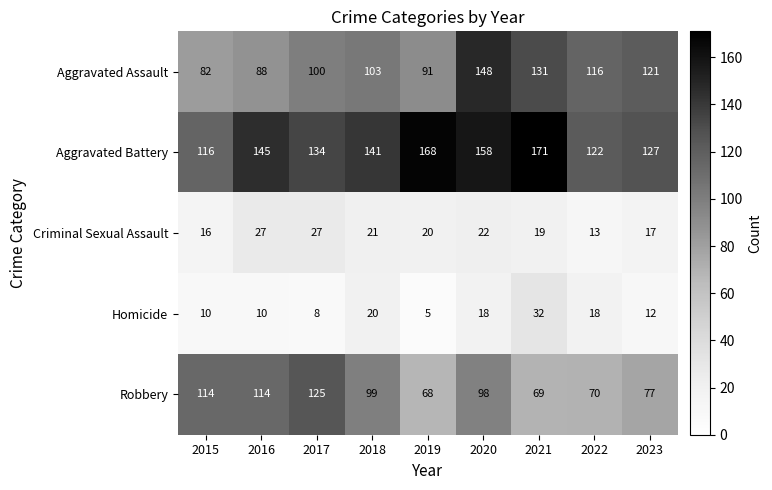

The Criminal Sexual Assault series shows 6 at 2019. True or false?

False